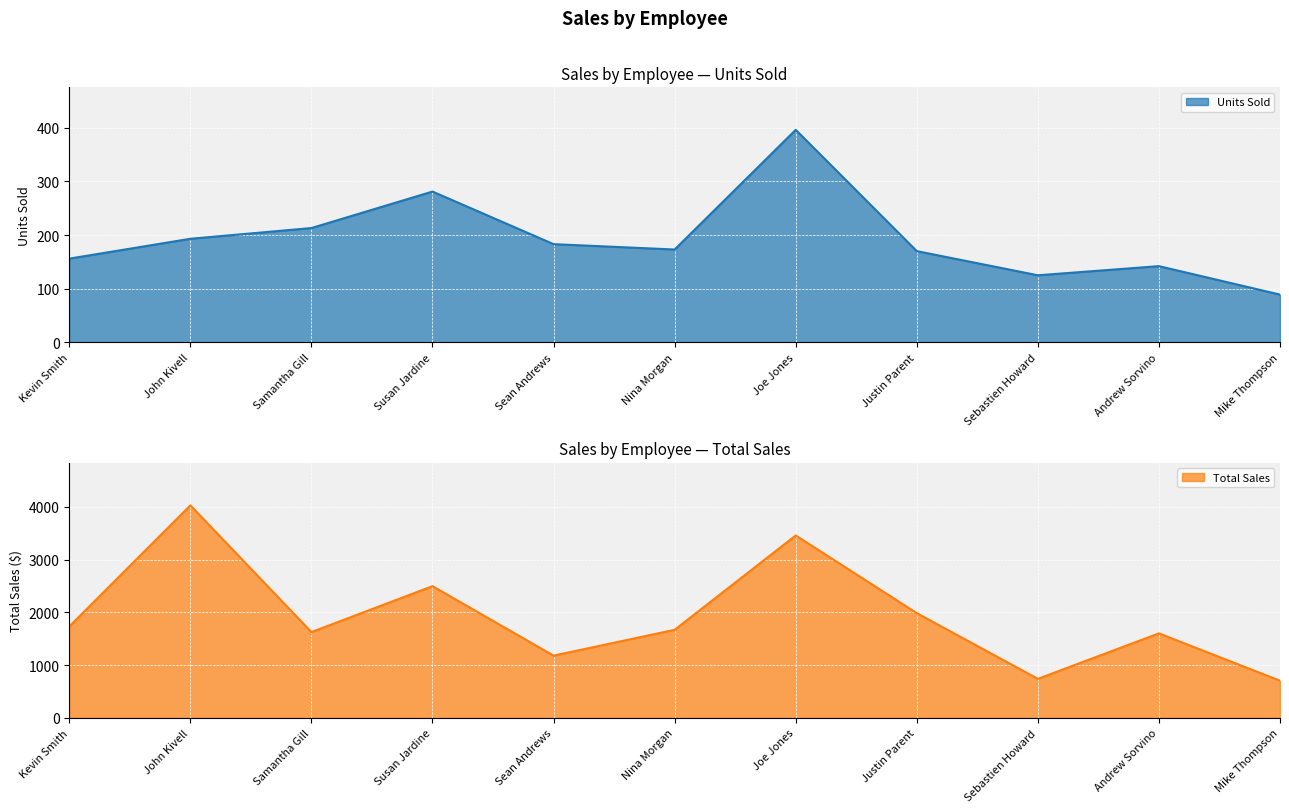

What is the difference between the maximum and minimum values in the Total Sales series?

3327.0